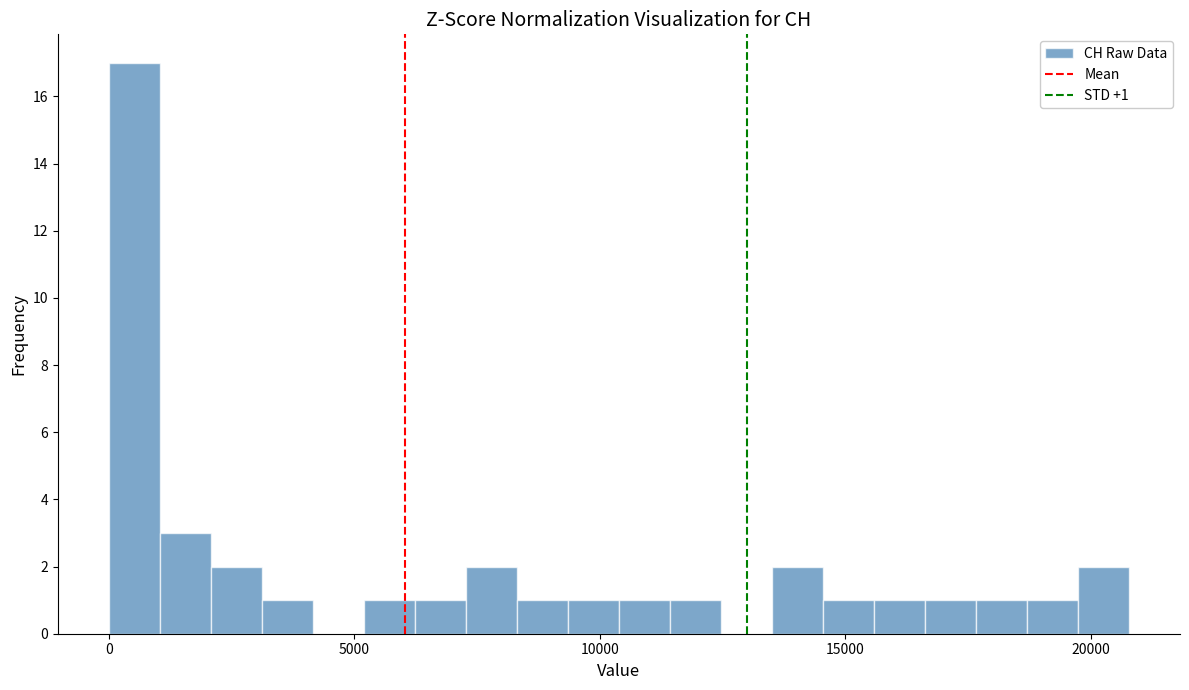

Read against the x-axis, roughly where is the centre of the tallest bar?

500